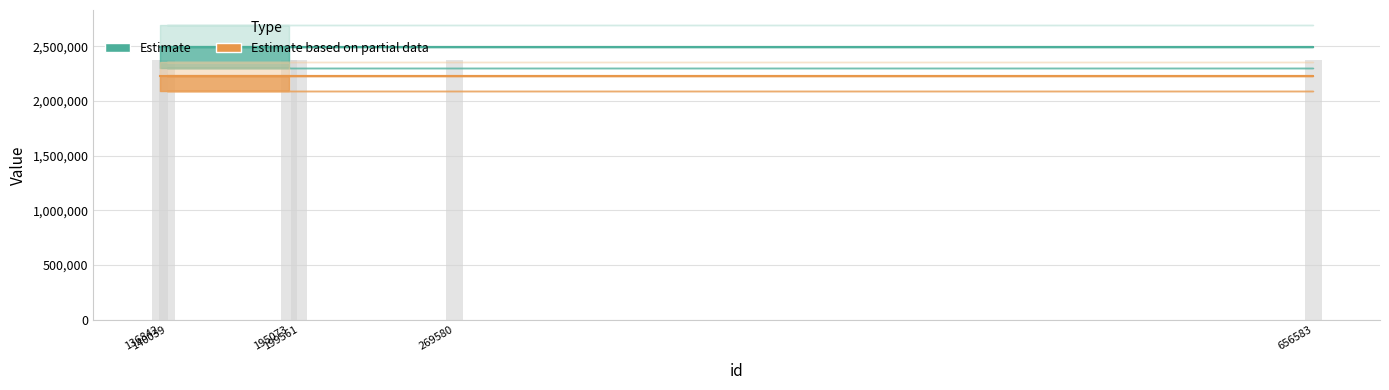

Reading right to left, transcribe all the data shown in this chart.

credit (Estimate): 2498270	2498270	2498270	2498270	2498270	2498270
songid (Estimate based on partial data): 2228226	2228226	2228226	2228226	2228226	2228226